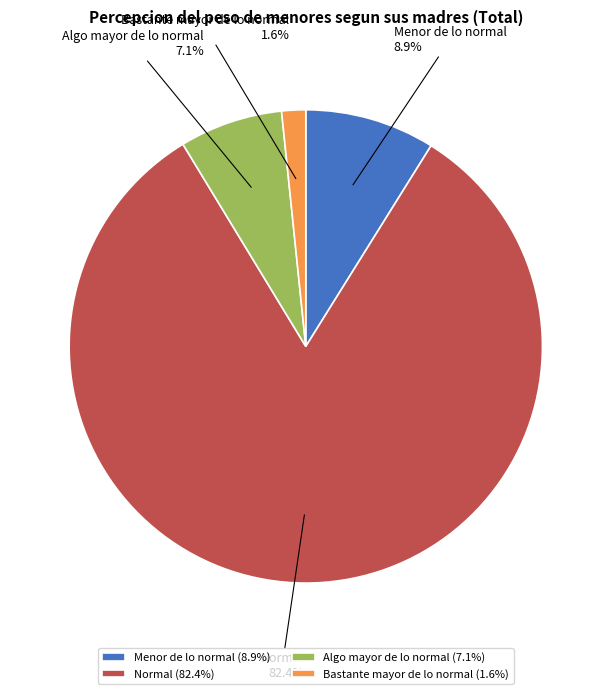

True or false: Normal accounts for 73% of the total.

False